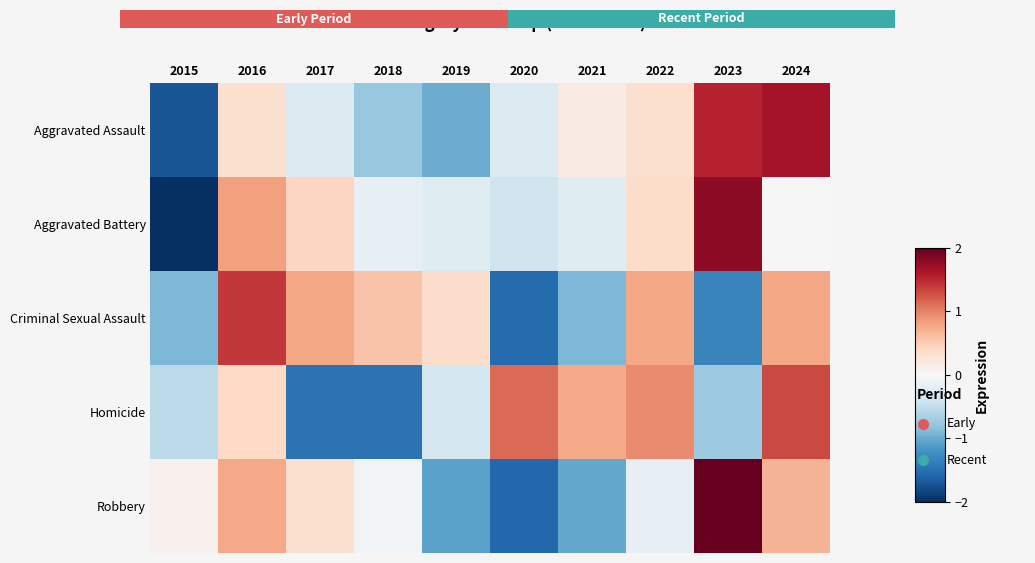

Which series has the widest spread of values?

Aggravated Battery